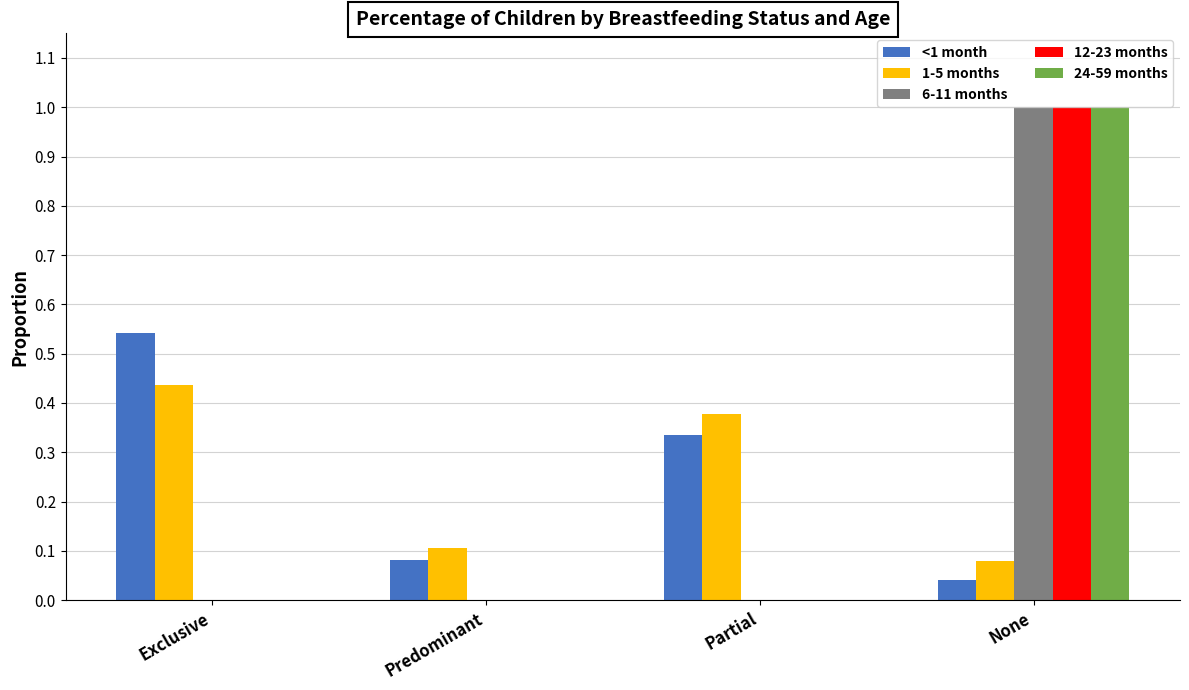

What is the sum of all 24-59 months values?

1.0